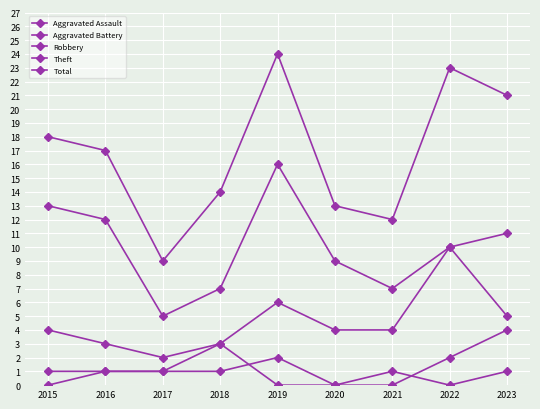

How many lines are shown in the chart?

5